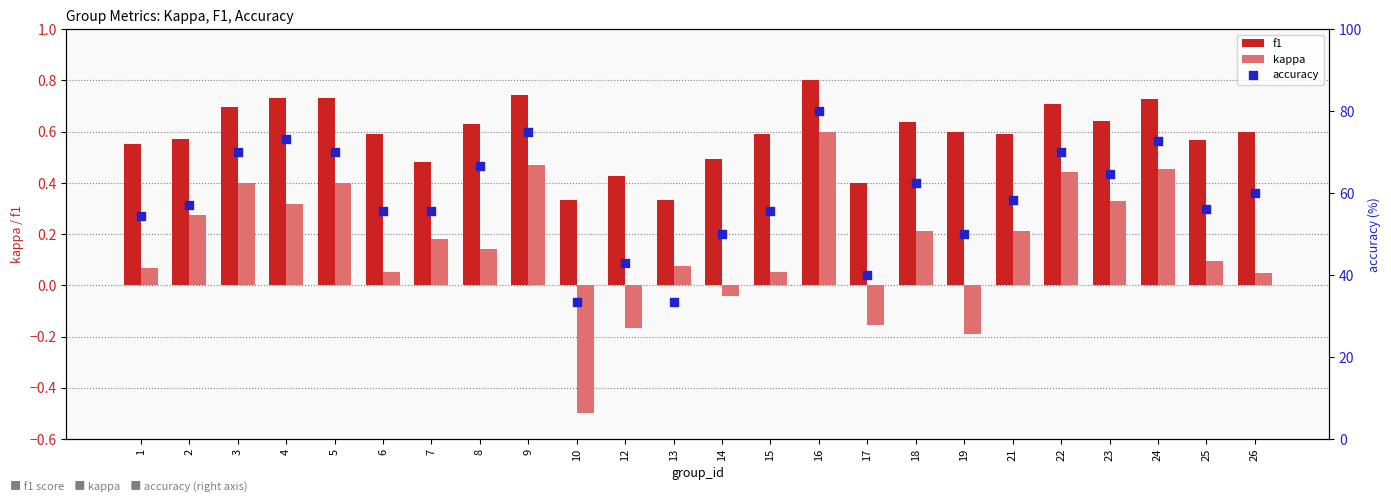

Which series has the widest spread of Y values?

accuracy